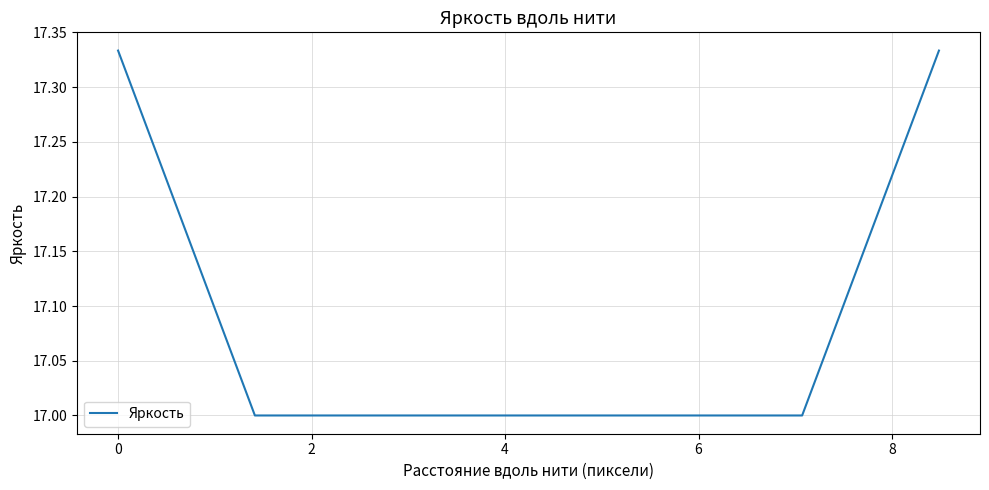

What is the difference between the second highest and second lowest values?

0.3